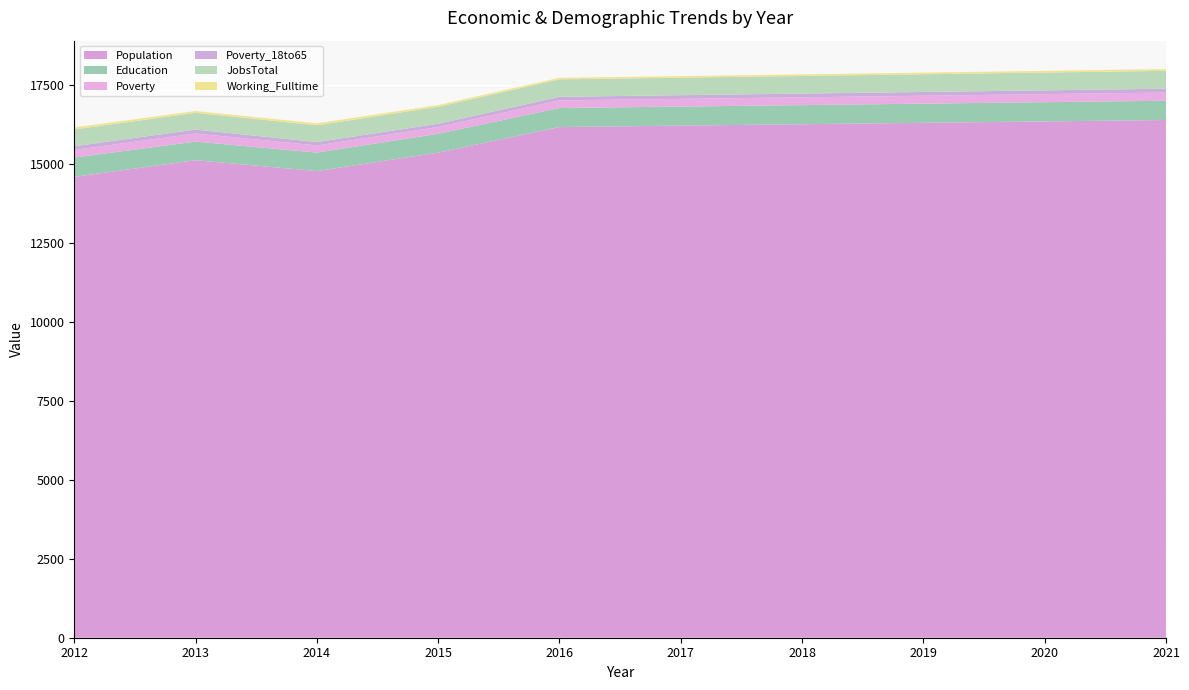

Reading left to right, extract all data points from this chart.

JobsTotal: 2012=532	2013=530	2014=531	2015=539	2016=553	2017=554	2018=557	2019=560	2020=563	2021=566
Population: 2012=14591	2013=15118	2014=14773	2015=15358	2016=16167	2017=16213	2018=16257	2019=16301	2020=16346	2021=16391
Poverty: 2012=240	2013=256	2014=227	2015=216	2016=241	2017=244	2018=247	2019=250	2020=254	2021=257
Working_Fulltime: 2012=62	2013=57	2014=63	2015=53	2016=48	2017=49	2018=51	2019=52	2020=54	2021=55
Poverty_18to65: 2012=118	2013=126	2014=106	2015=101	2016=114	2017=116	2018=118	2019=120	2020=121	2021=123
Education: 2012=611	2013=588	2014=585	2015=596	2016=603	2017=603	2018=605	2019=607	2020=609	2021=610